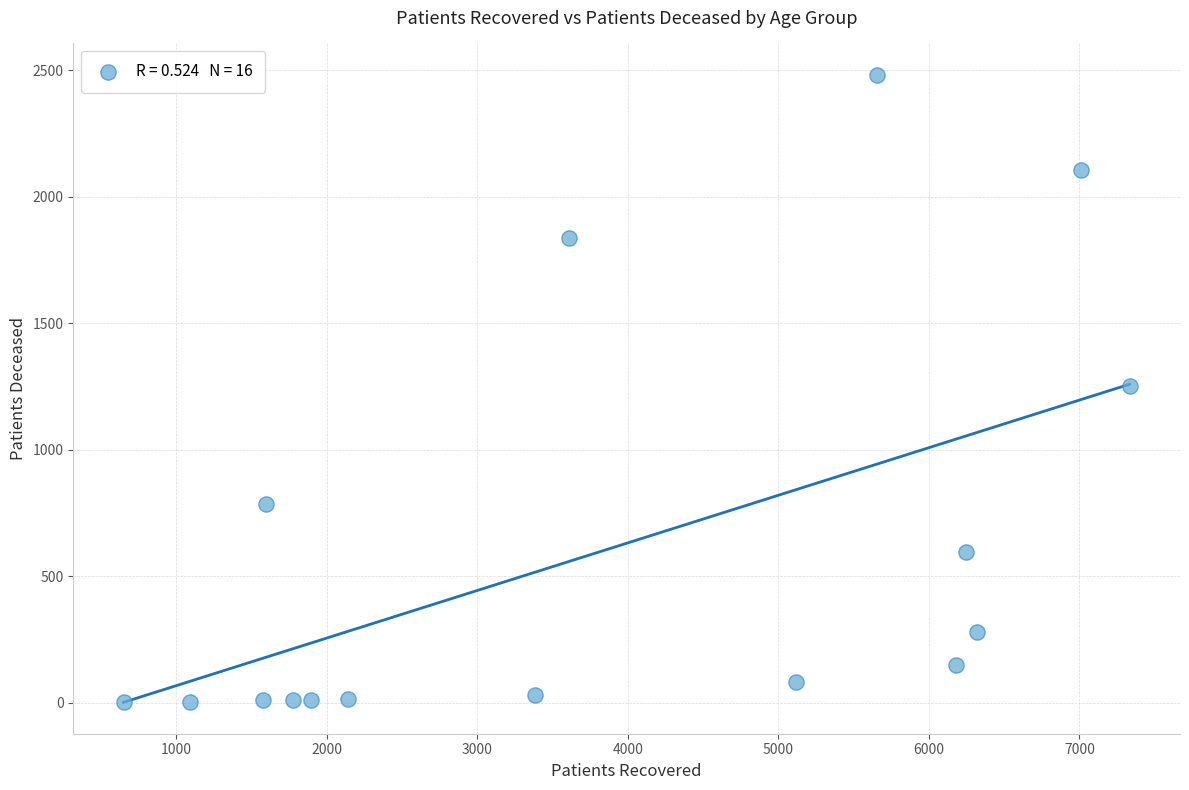

What is the range of X values (max minus min)?

6682